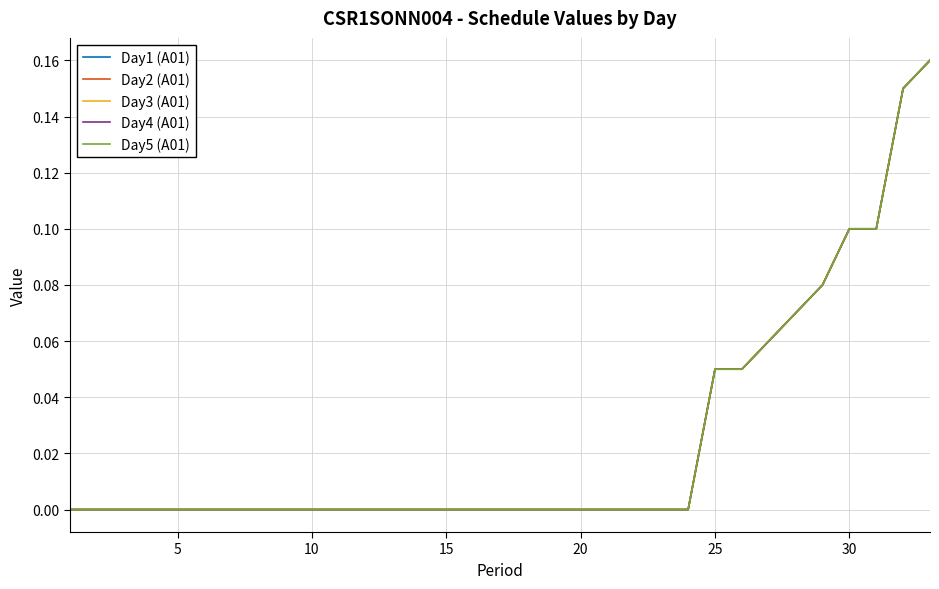

True or false: Day3 (A01) and Day4 (A01) intersect in this chart.

False